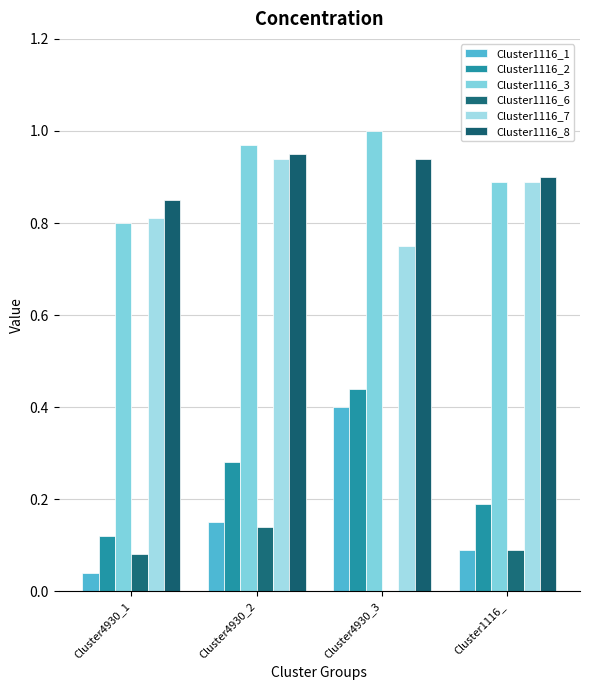

Rank the categories by Cluster1116_8 value from lowest to highest.

Cluster4930_1, Cluster1116_, Cluster4930_3, Cluster4930_2